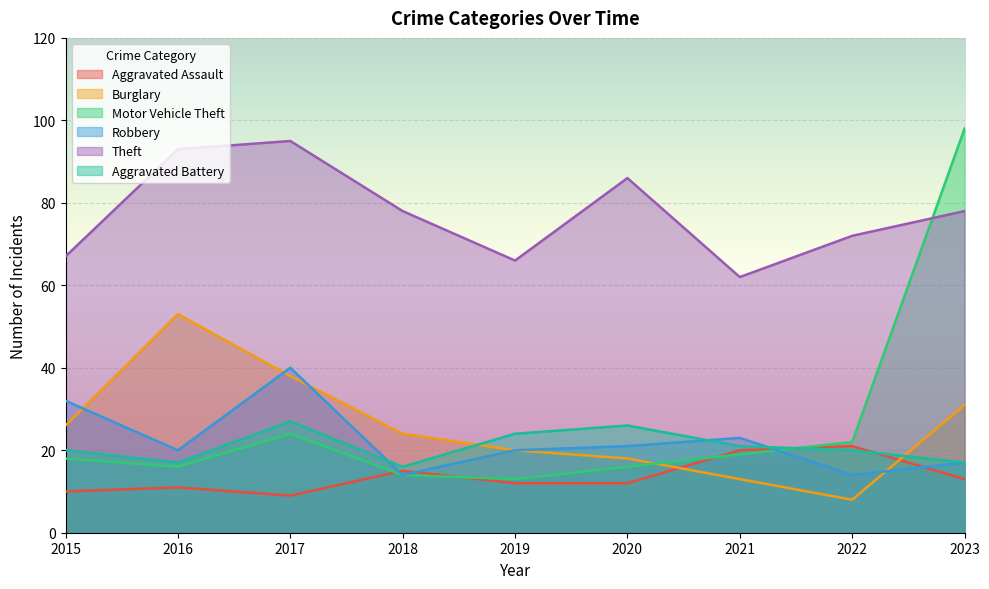

Reading left to right, what are all the values shown in this chart?

Aggravated Assault: 2015=10	2016=11	2017=9	2018=15	2019=12	2020=12	2021=20	2022=21	2023=13
Burglary: 2015=26	2016=53	2017=38	2018=24	2019=20	2020=18	2021=13	2022=8	2023=31
Motor Vehicle Theft: 2015=18	2016=16	2017=24	2018=14	2019=13	2020=16	2021=19	2022=22	2023=98
Robbery: 2015=32	2016=20	2017=40	2018=14	2019=20	2020=21	2021=23	2022=14	2023=17
Theft: 2015=67	2016=93	2017=95	2018=78	2019=66	2020=86	2021=62	2022=72	2023=78
Aggravated Battery: 2015=20	2016=17	2017=27	2018=16	2019=24	2020=26	2021=21	2022=20	2023=17